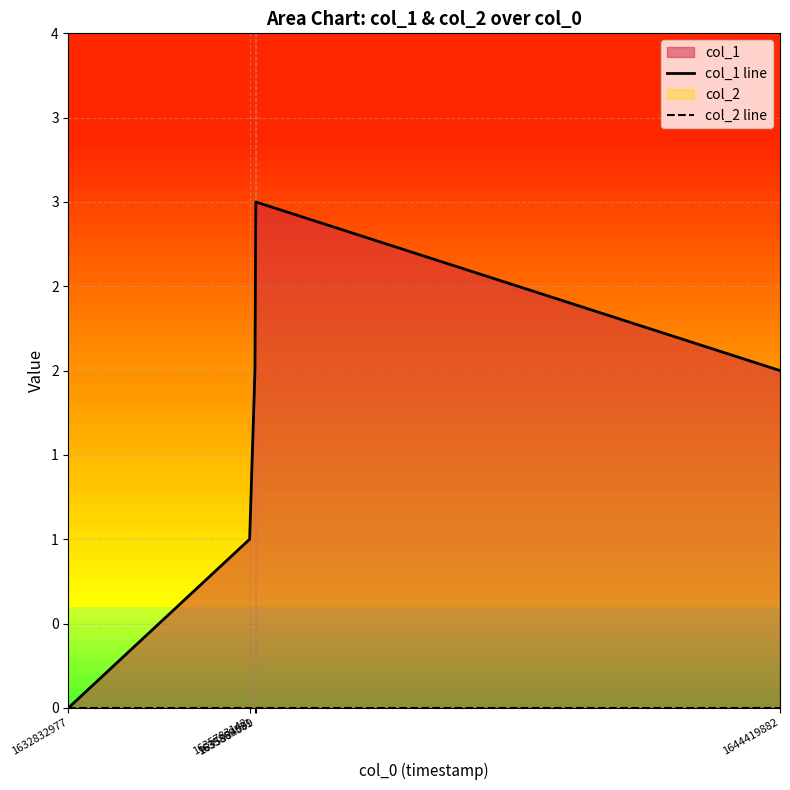

Between 1635869531 and 1644419882, which series saw the biggest shift?

col_1 line